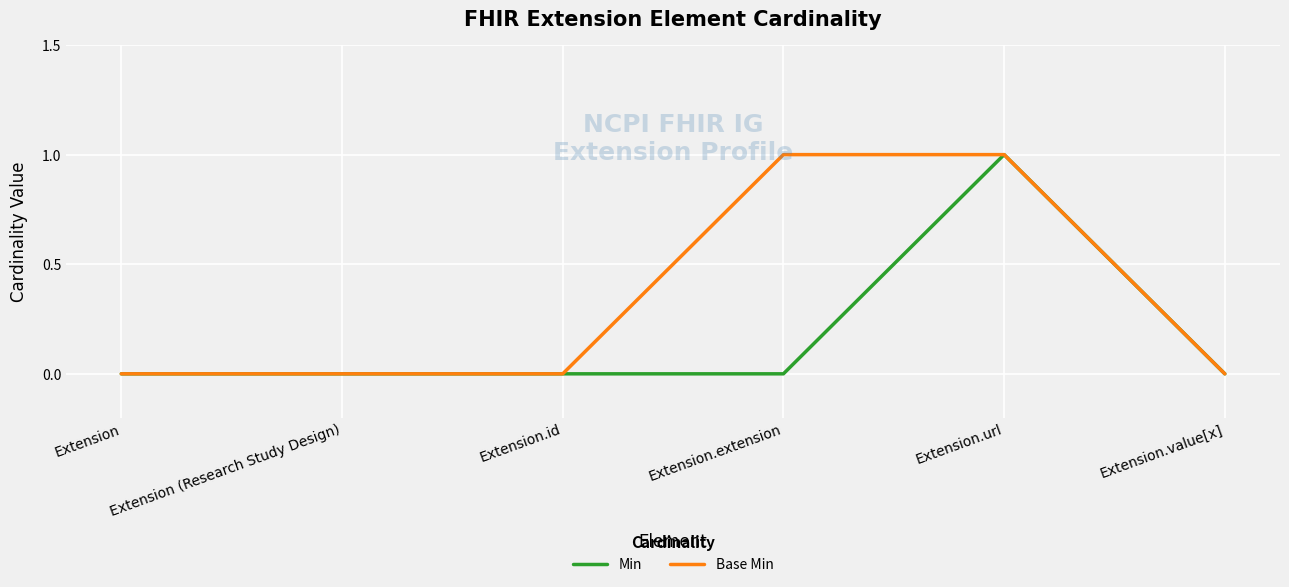

At which category is the sum across all series the highest?

Extension.url